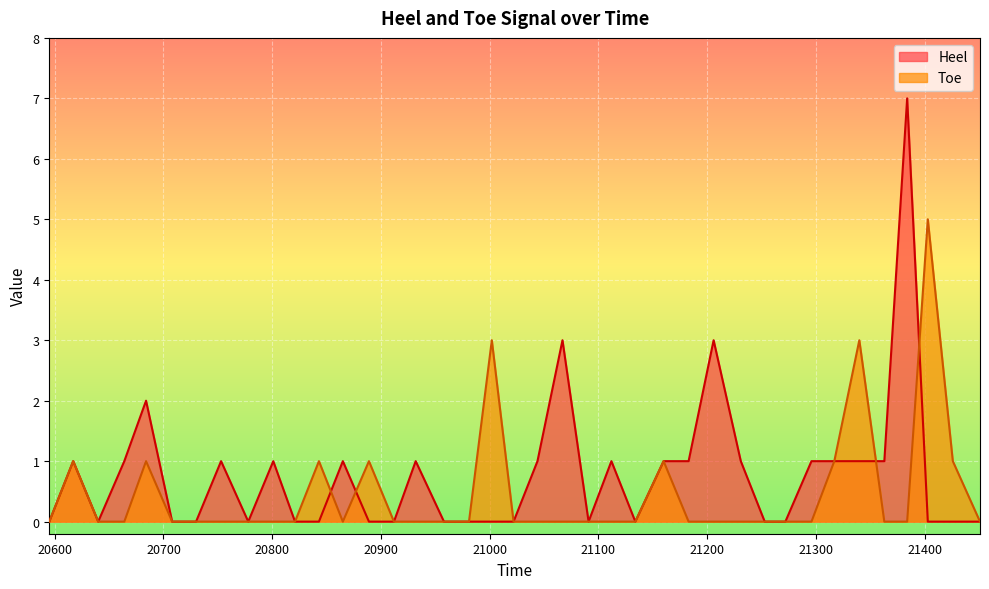

Which category has the lowest value in the Toe series?

20595